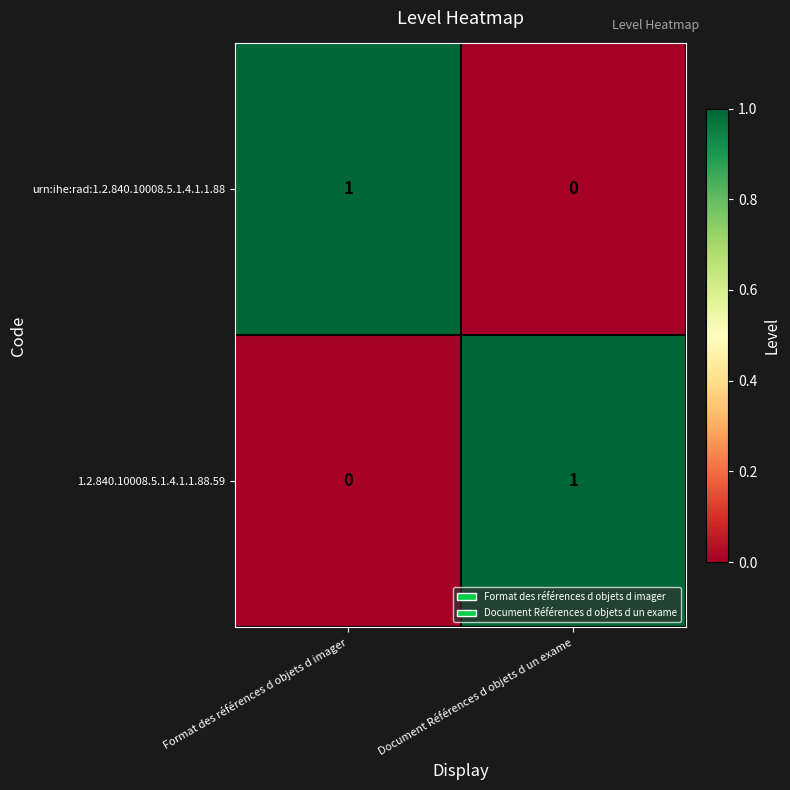

Rank the categories by 1.2.840.10008.5.1.4.1.1.88.59 value from highest to lowest.

Document Références d objets d un exame, Format des références d objets d imager